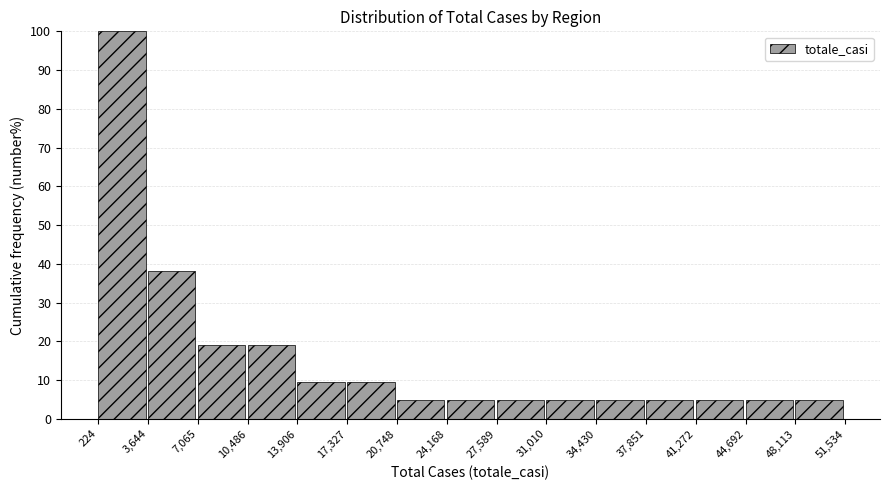

Over which range of the x-axis is the bar tallest?

224 to 3,644